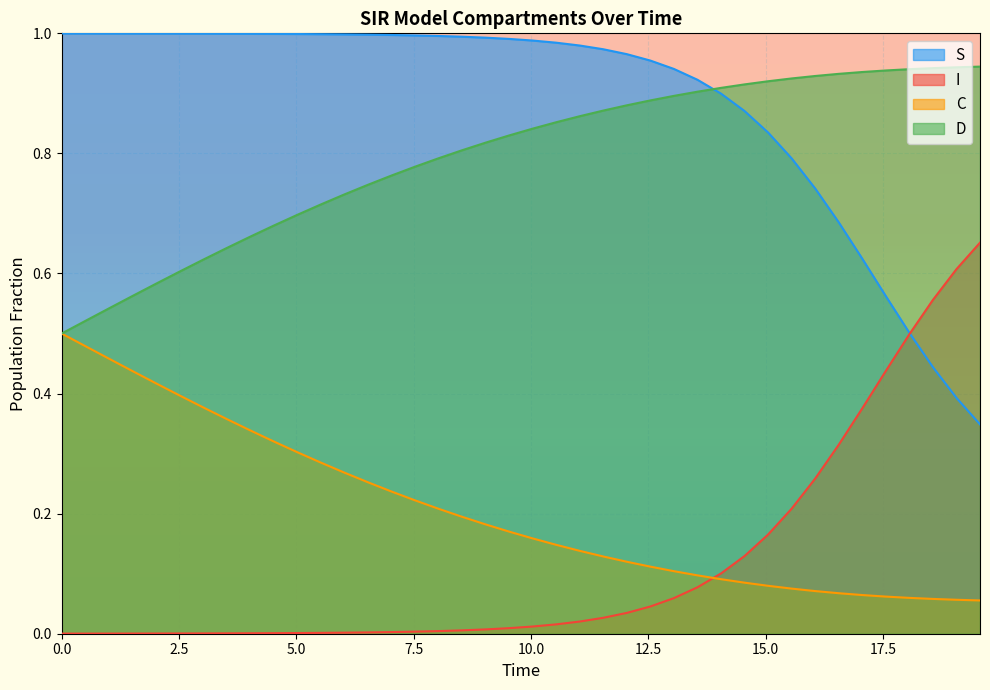

What is the difference between the maximum and second lowest values in the D series?

0.4